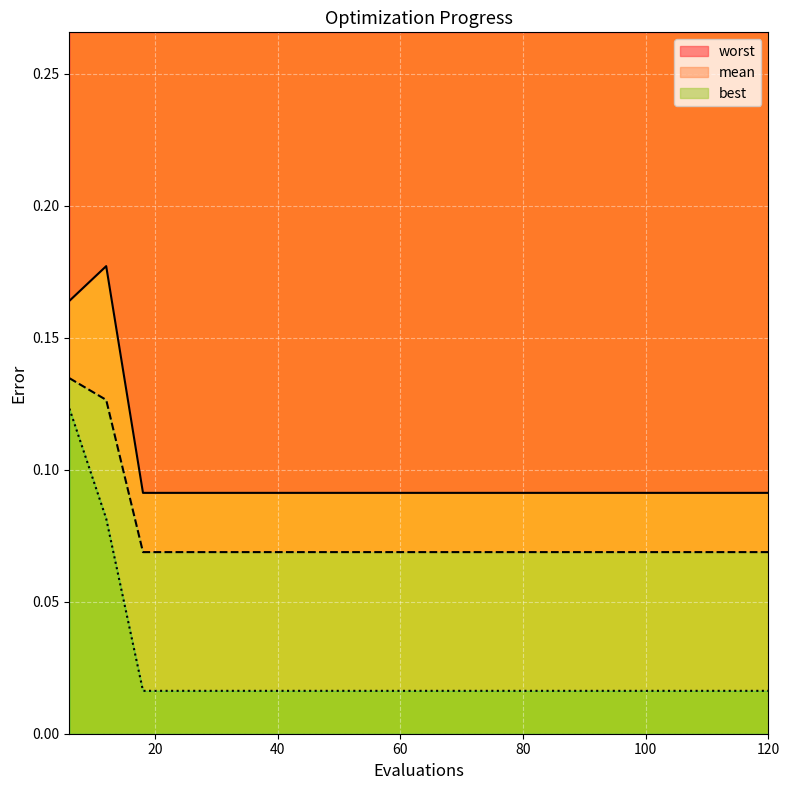

Which series has the widest spread of values?

best